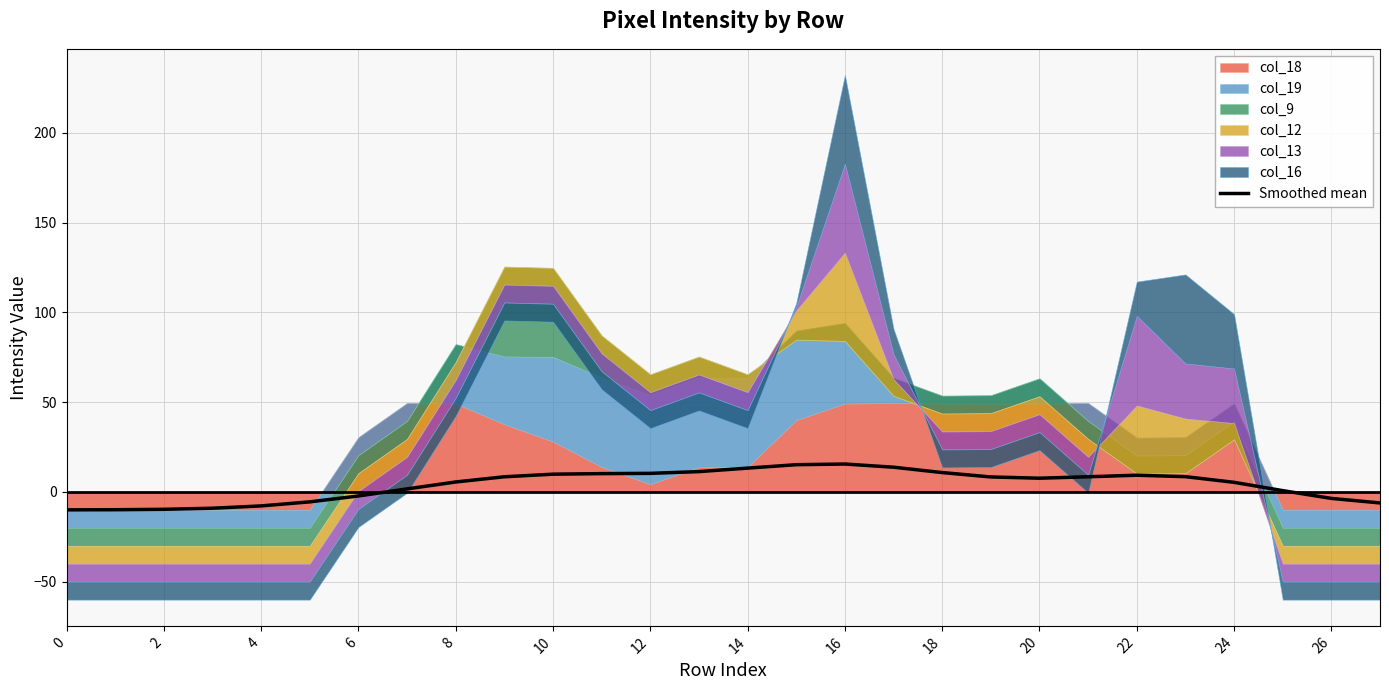

What is the greatest value displayed?

15.5